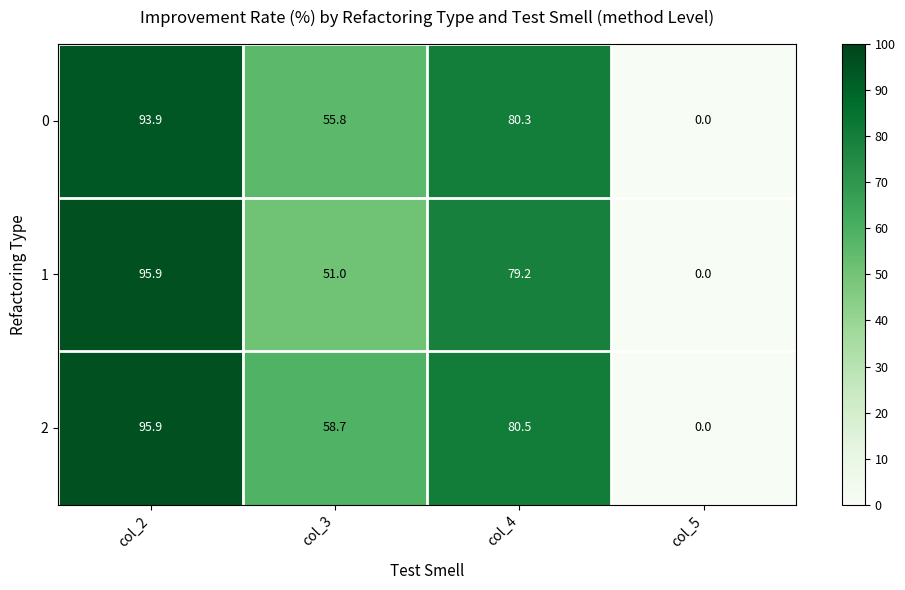

Which series has the largest total across all categories?

2